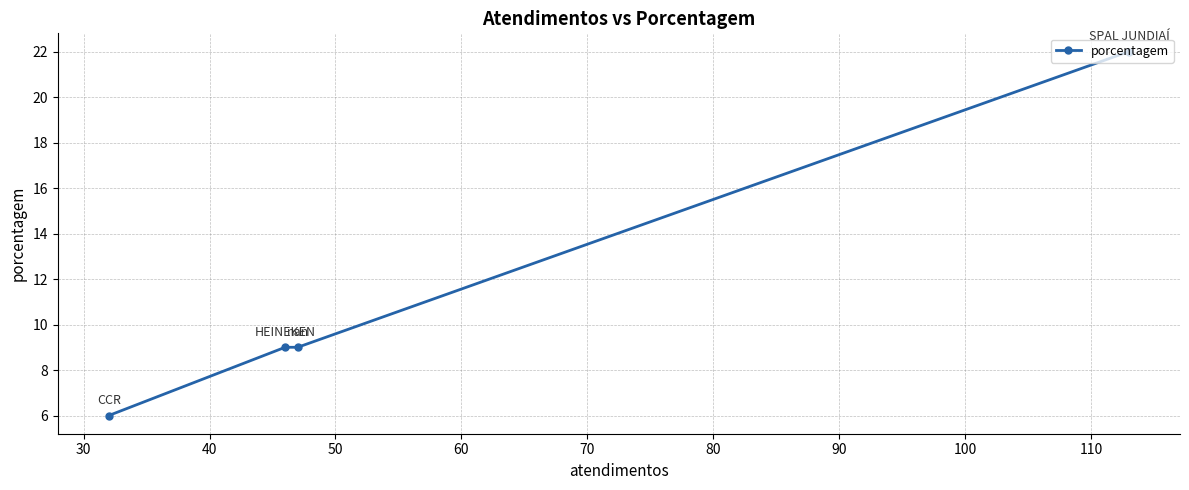

What is the minimum value shown in the chart?

6